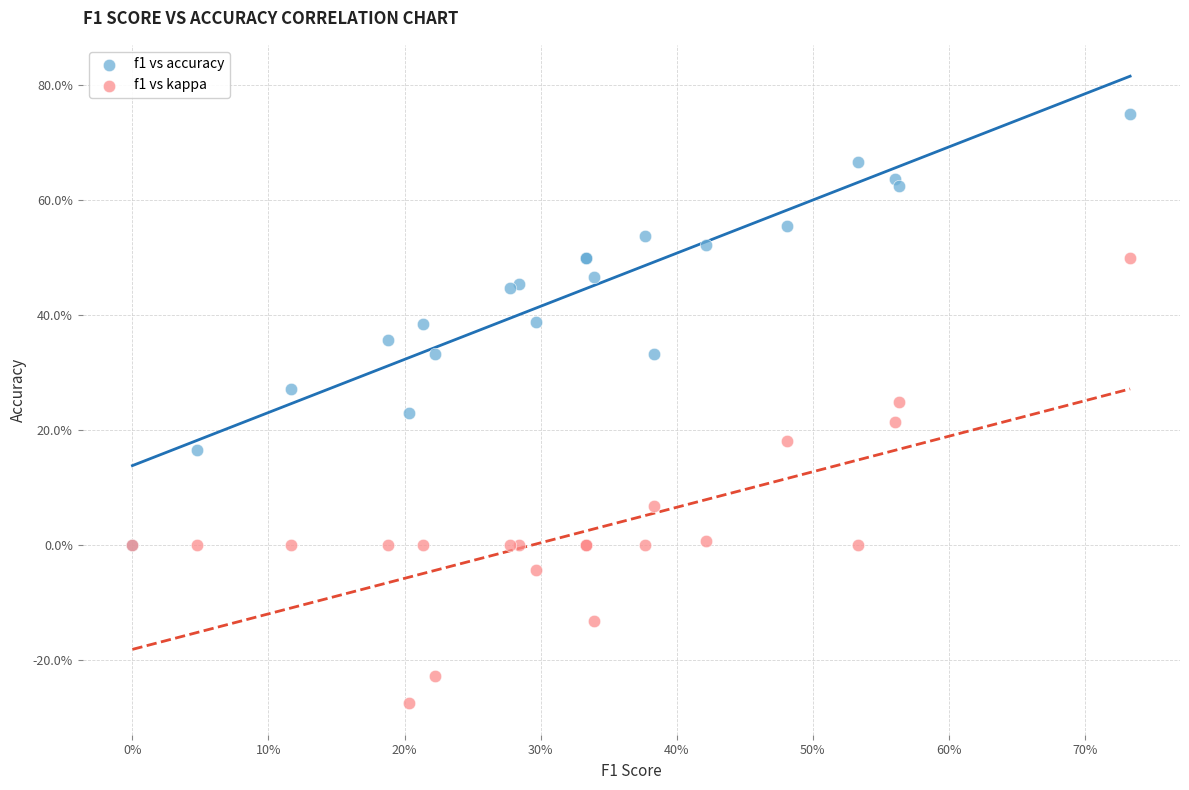

Which series has the widest spread of Y values?

f1 vs kappa